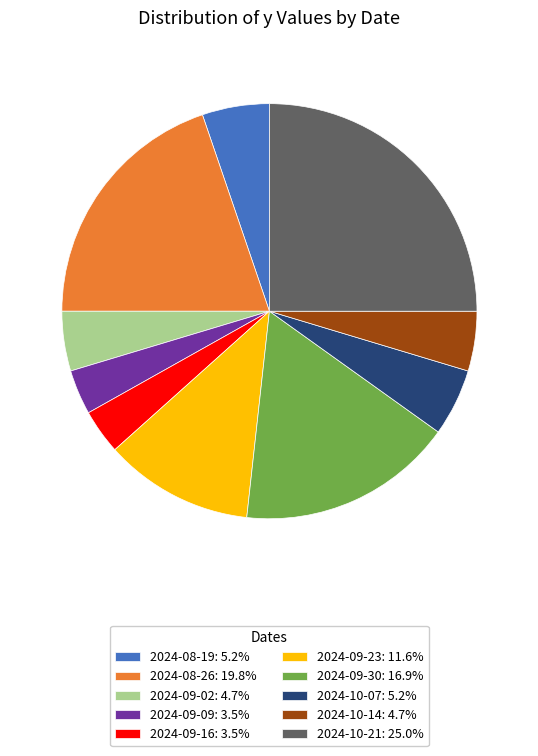

Is the sum of 2024-09-30: 16.9% and 2024-09-02: 4.7% greater than half?

No